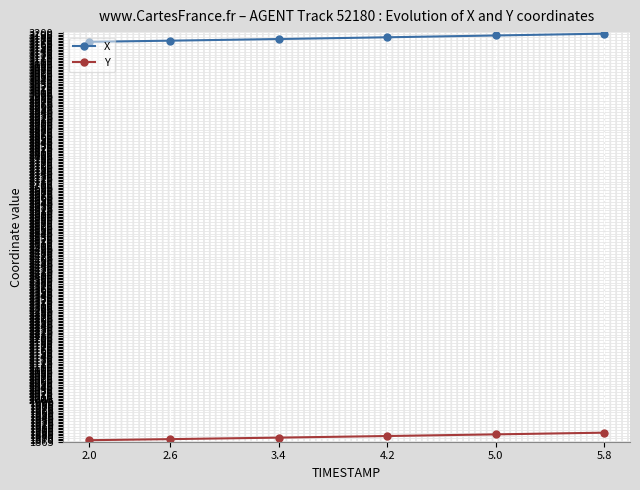

True or false: X and Y cross at least once.

False